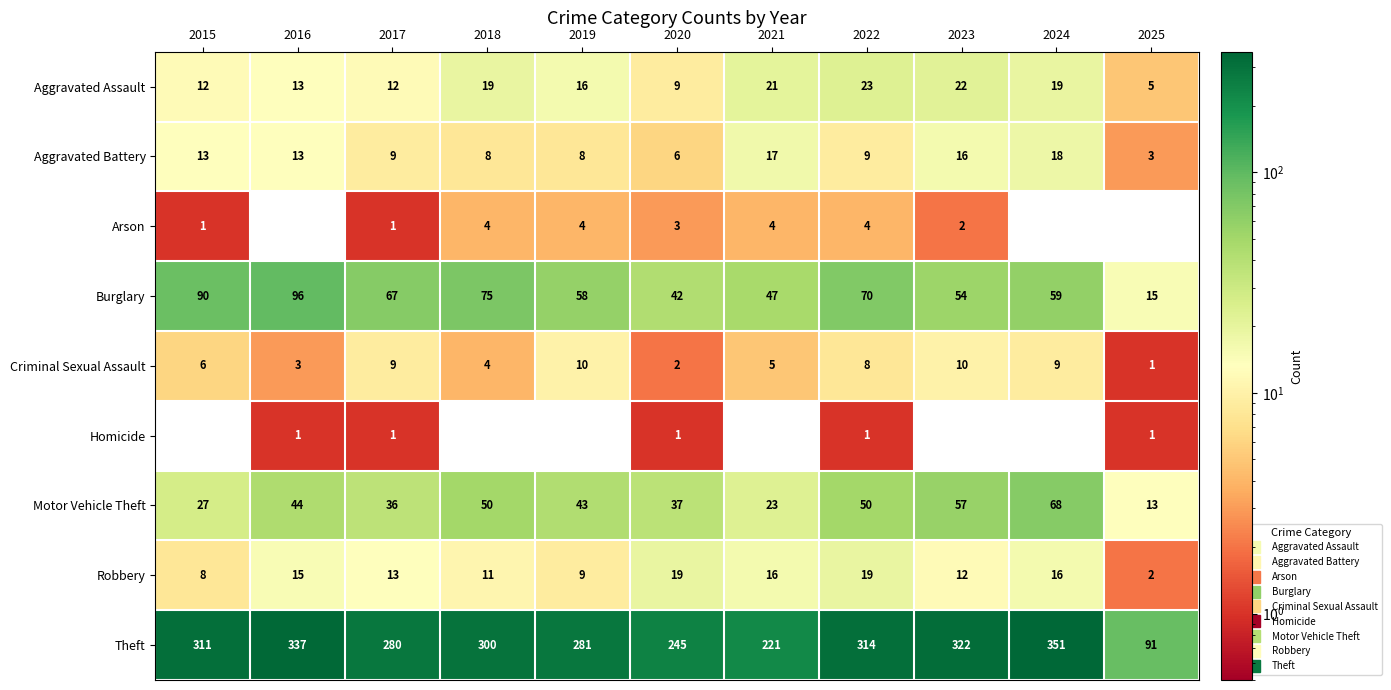

What is the difference between the Criminal Sexual Assault values at 2018 and 2022?

4